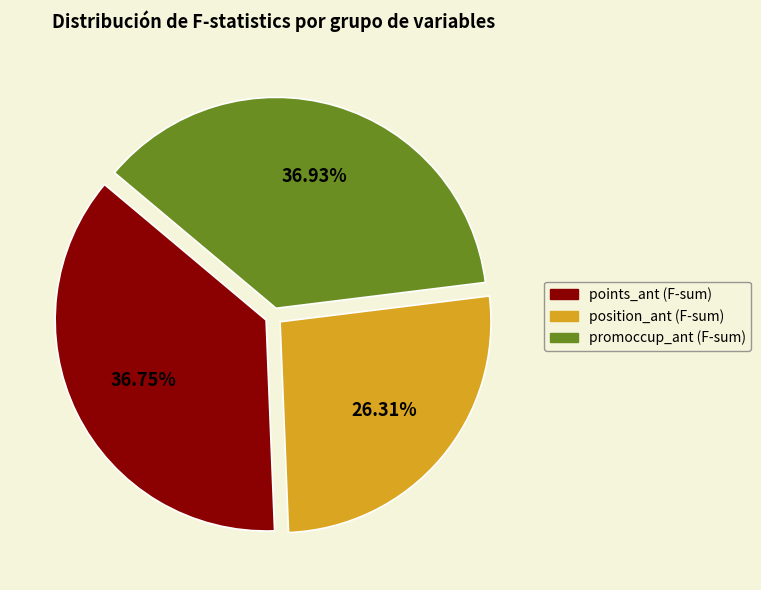

To the nearest percent, what is the average slice percentage?

33%